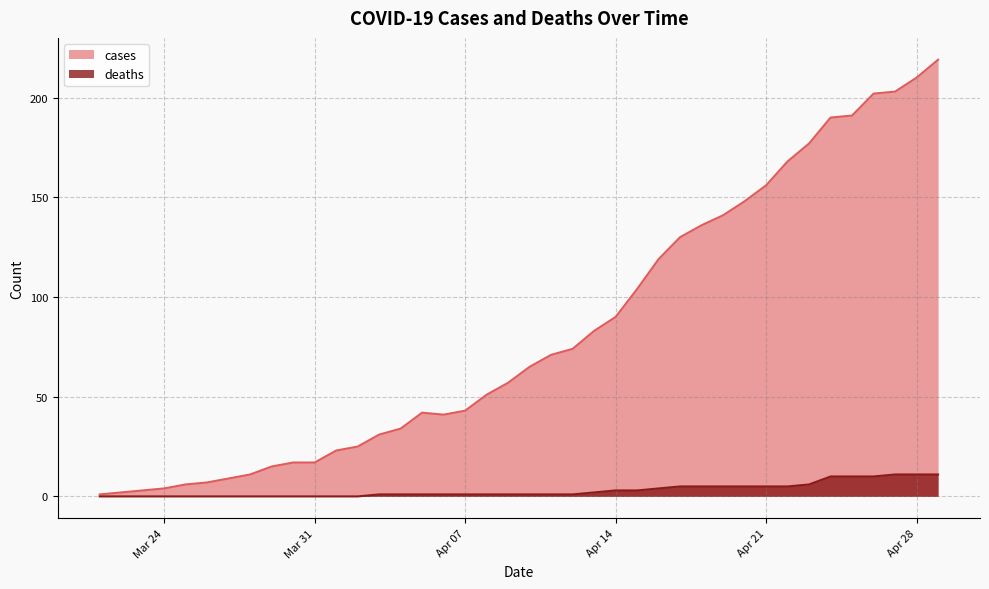

What is the difference between the maximum and minimum values in the deaths series?

11